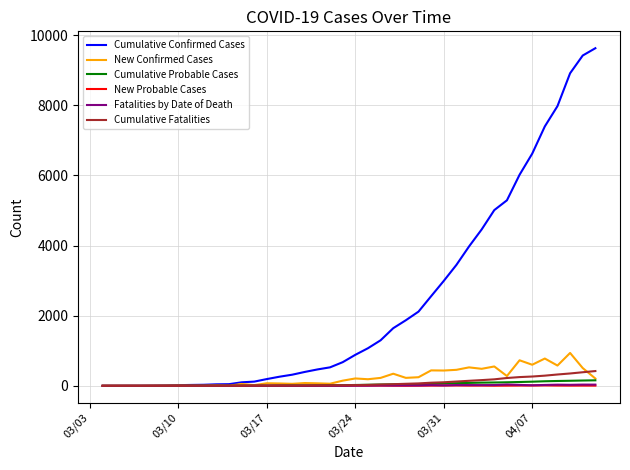

Which series has the largest total across all categories?

Cumulative Confirmed Cases